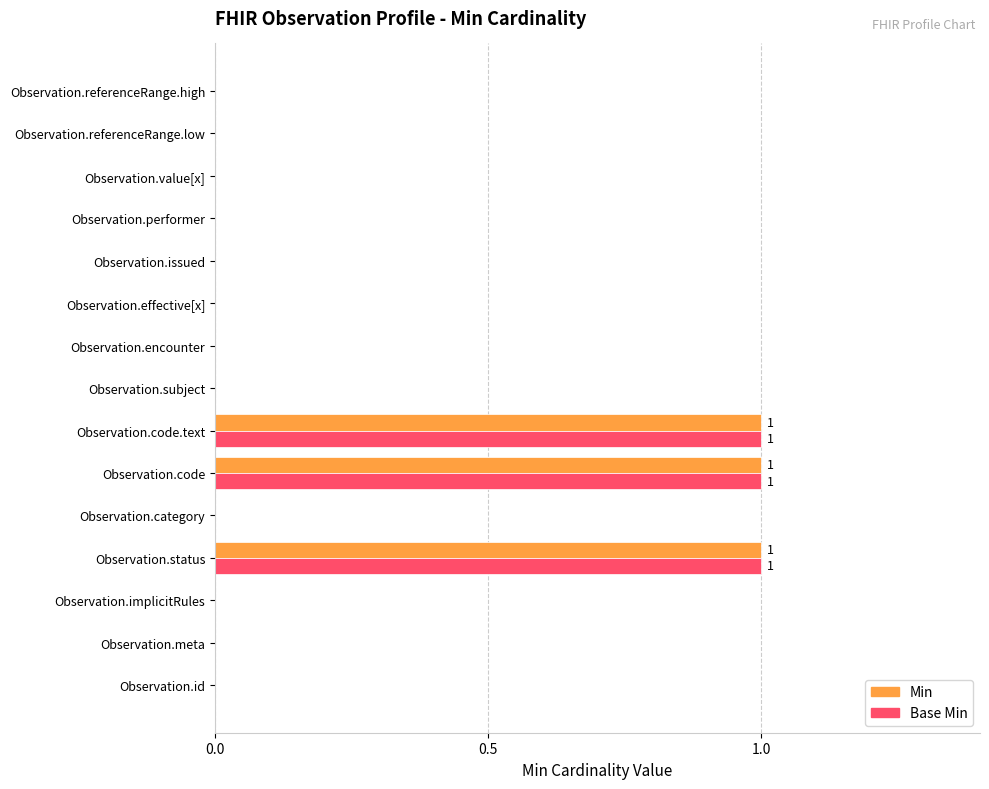

True or false: Base Min has a value of 2 at Observation.code.text.

False